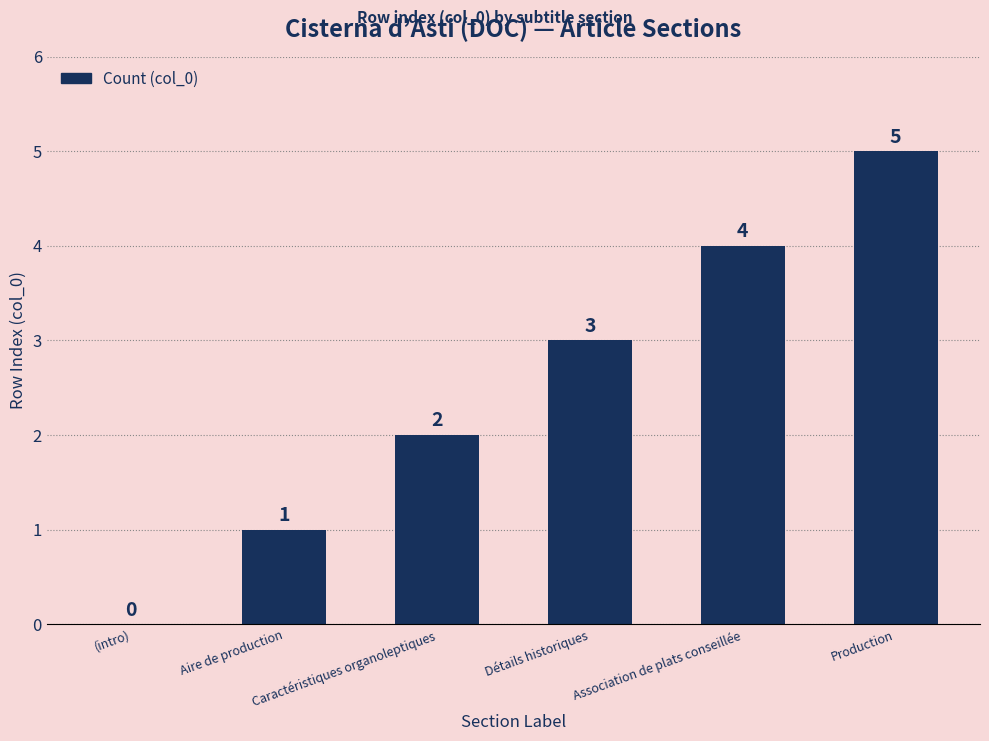

Which label corresponds to the largest value in the chart?

Production